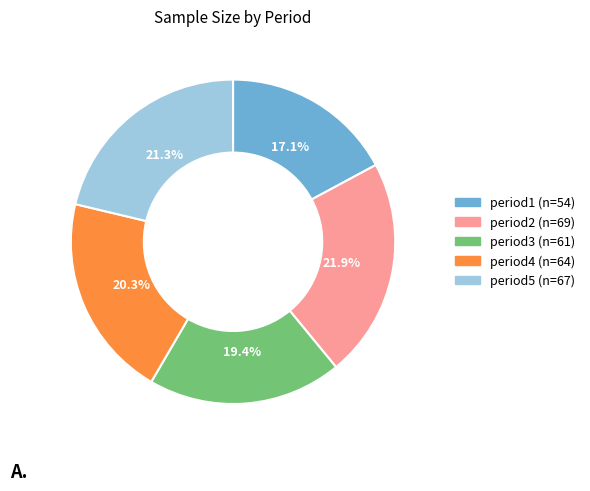

Does period4 account for over 50% of the chart?

No